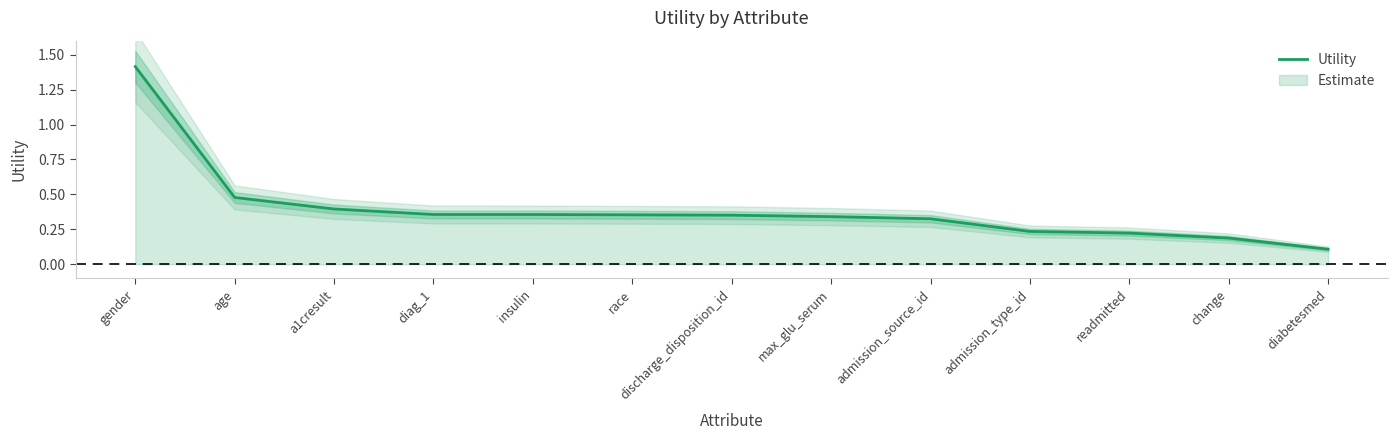

What is the sum of all values?

5.1